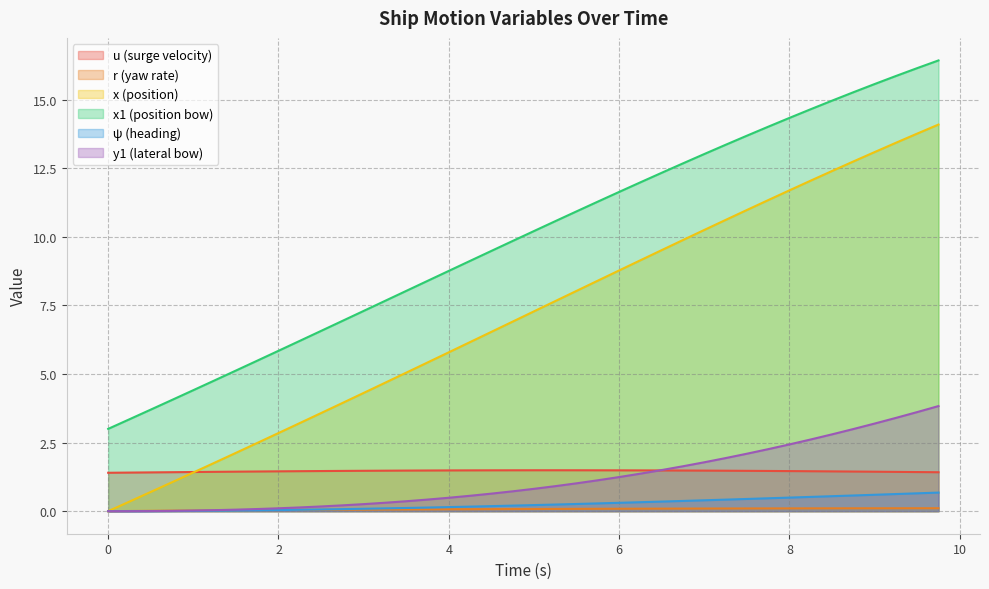

Where does the x series first go above 7?

5.0